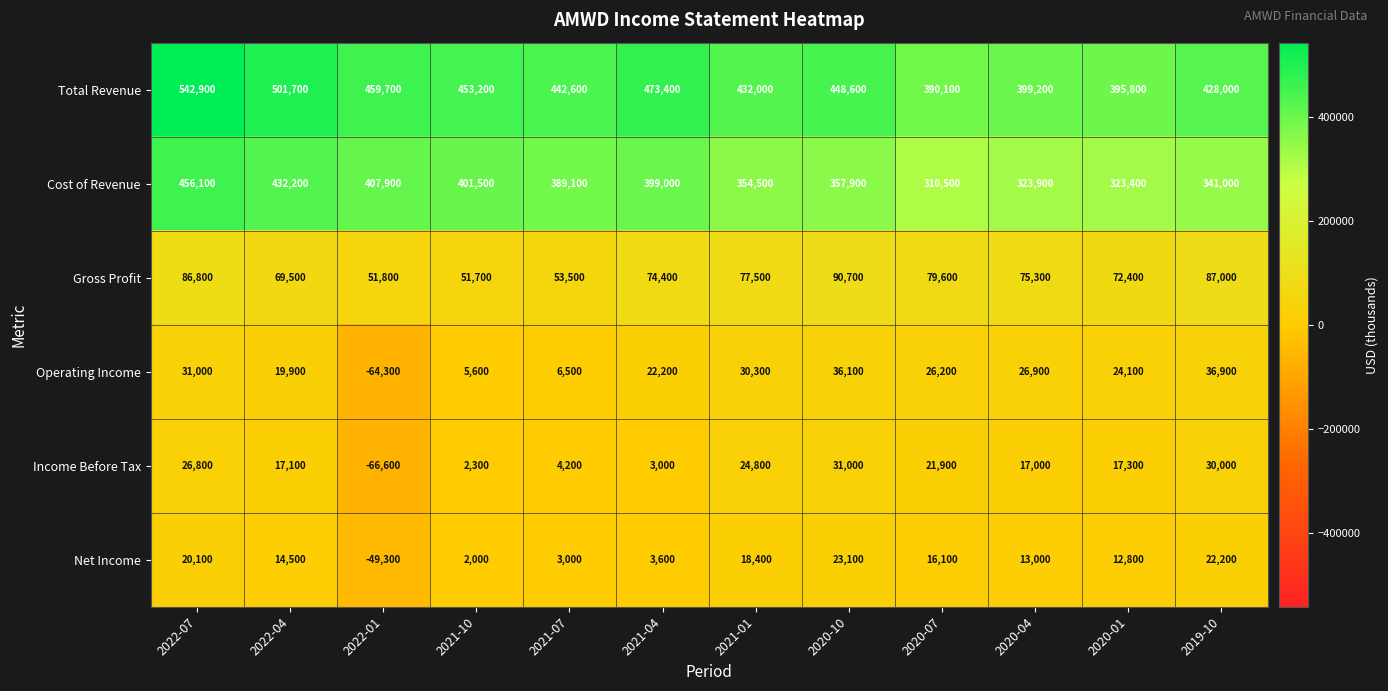

Which series has the largest total across all categories?

Total Revenue